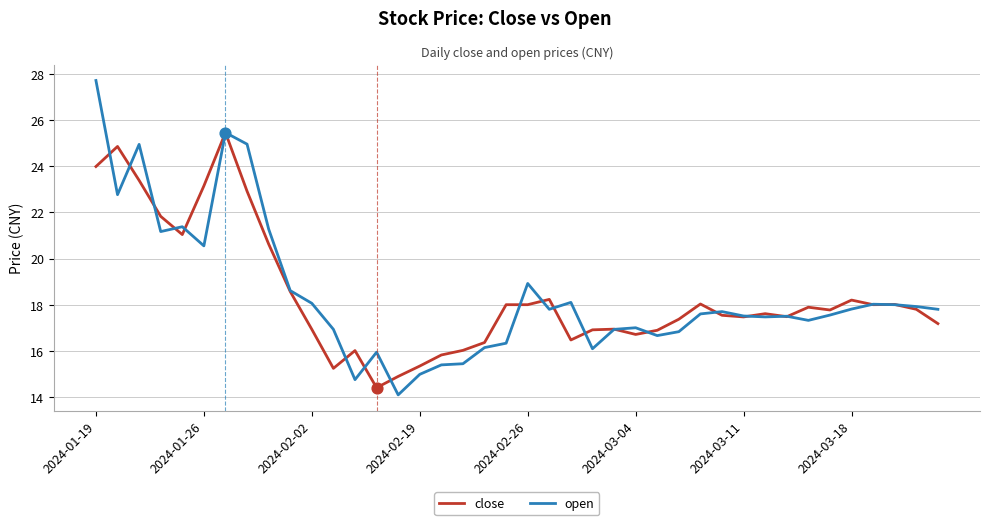

Which series has the largest range (max minus min)?

open